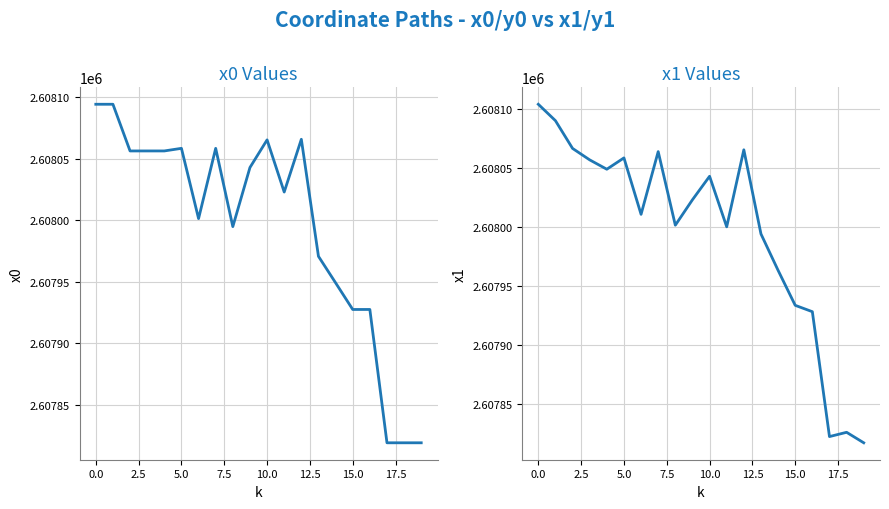

What is the label of the 3rd point from the right?

17